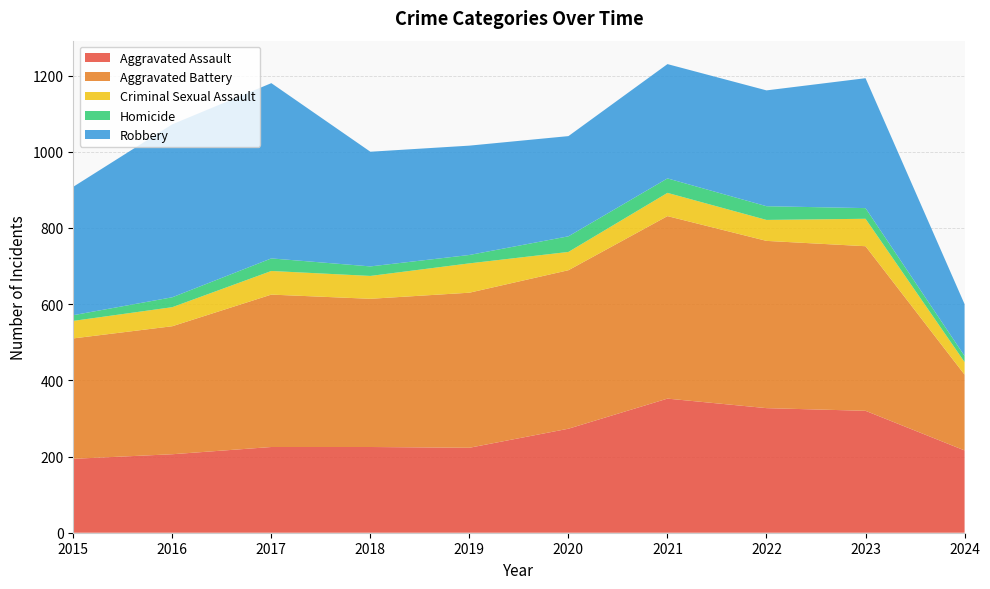

Reading left to right, transcribe all the data shown in this chart.

Aggravated Assault: 2015=194	2016=206	2017=225	2018=225	2019=223	2020=273	2021=352	2022=327	2023=320	2024=216
Aggravated Battery: 2015=316	2016=336	2017=400	2018=389	2019=407	2020=416	2021=479	2022=439	2023=432	2024=199
Criminal Sexual Assault: 2015=46	2016=50	2017=62	2018=60	2019=77	2020=48	2021=61	2022=55	2023=72	2024=33
Homicide: 2015=15	2016=26	2017=33	2018=25	2019=22	2020=41	2021=38	2022=36	2023=28	2024=16
Robbery: 2015=337	2016=454	2017=460	2018=301	2019=287	2020=263	2021=300	2022=304	2023=341	2024=136